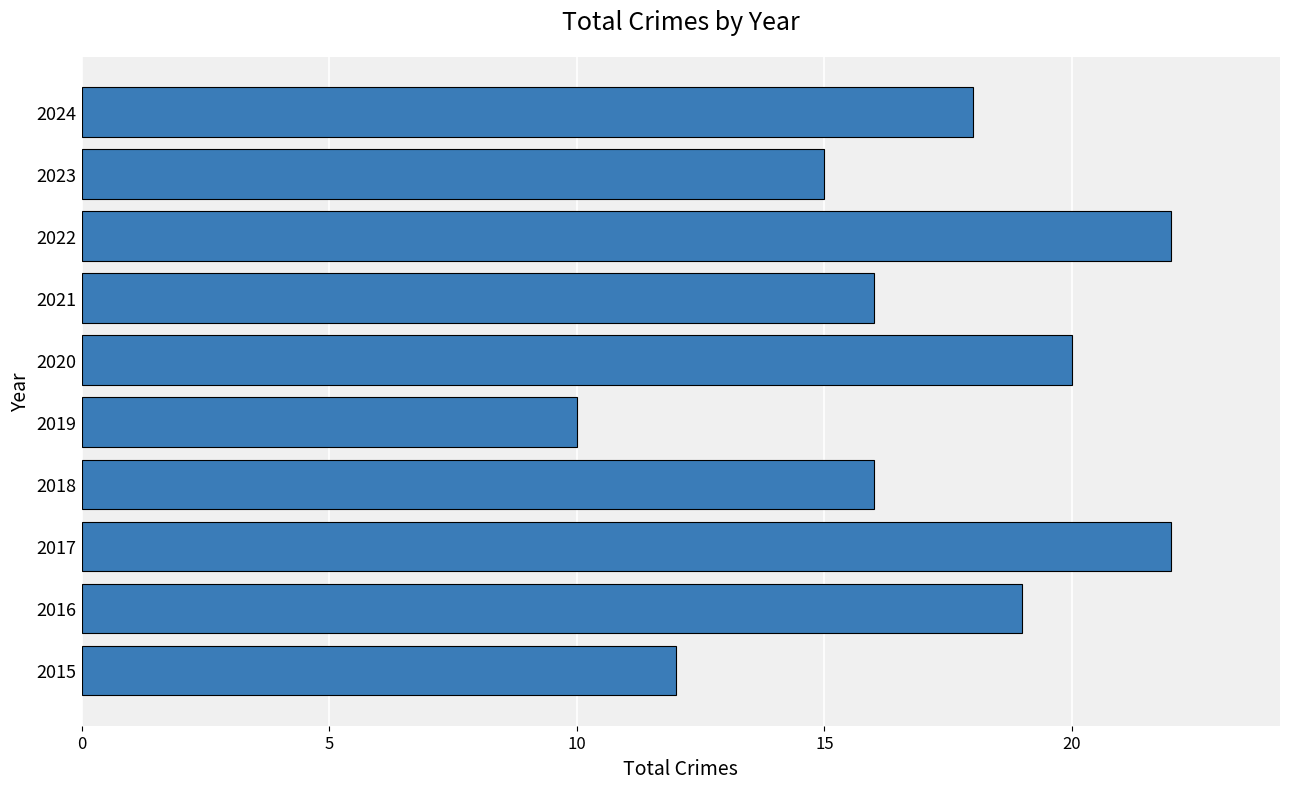

What is the change in value from 2018 to 2020?

+4